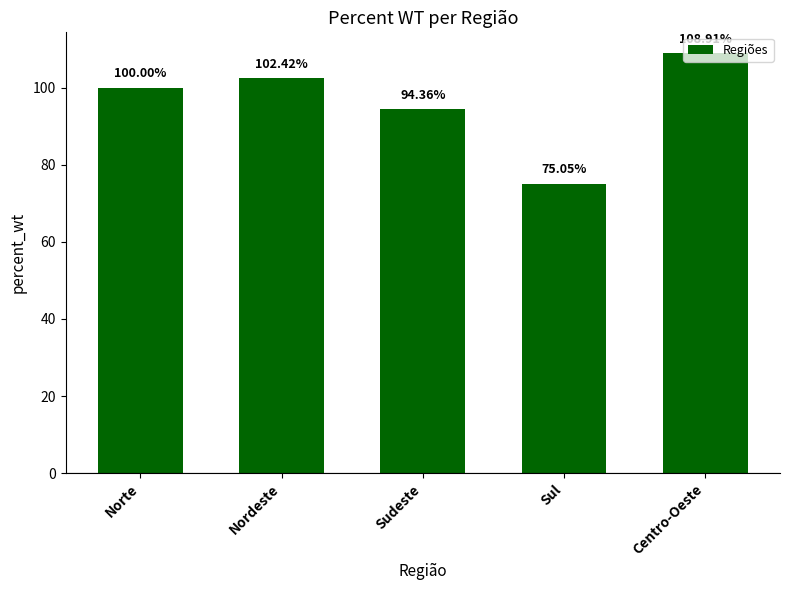

Which label corresponds to the smallest value in the chart?

Sul